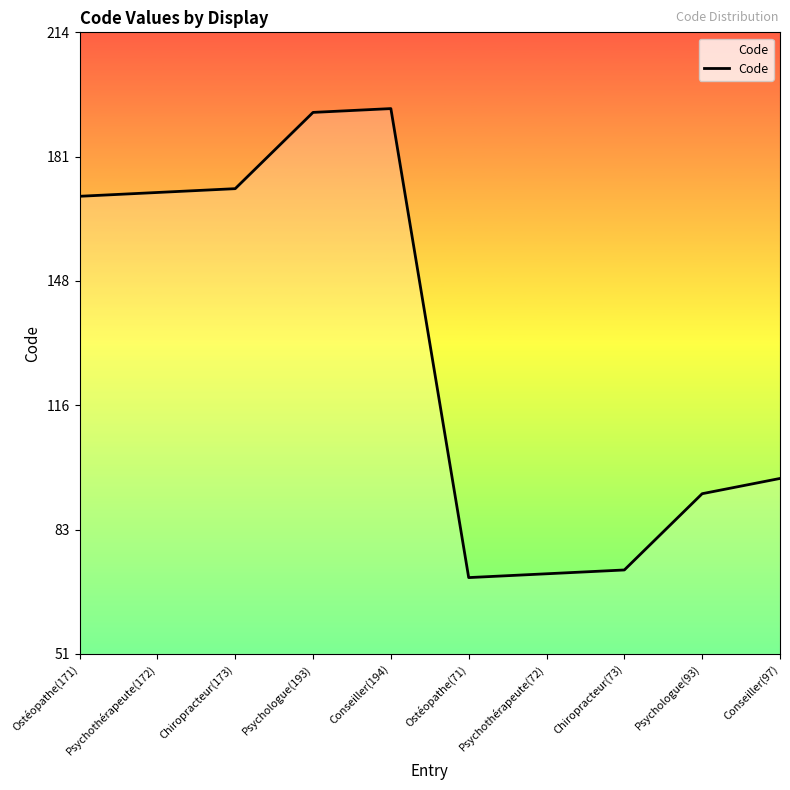

Does the chart have visible grid lines?

No